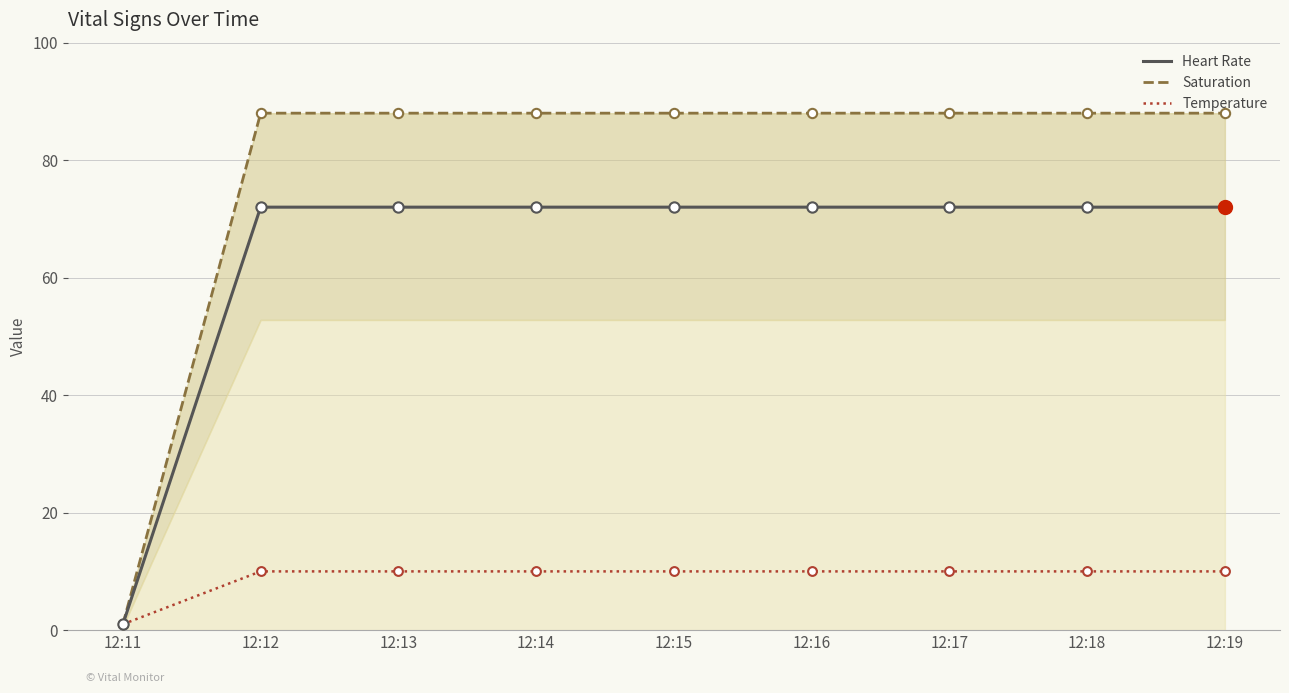

What is the total value across all series at 12:13?

170